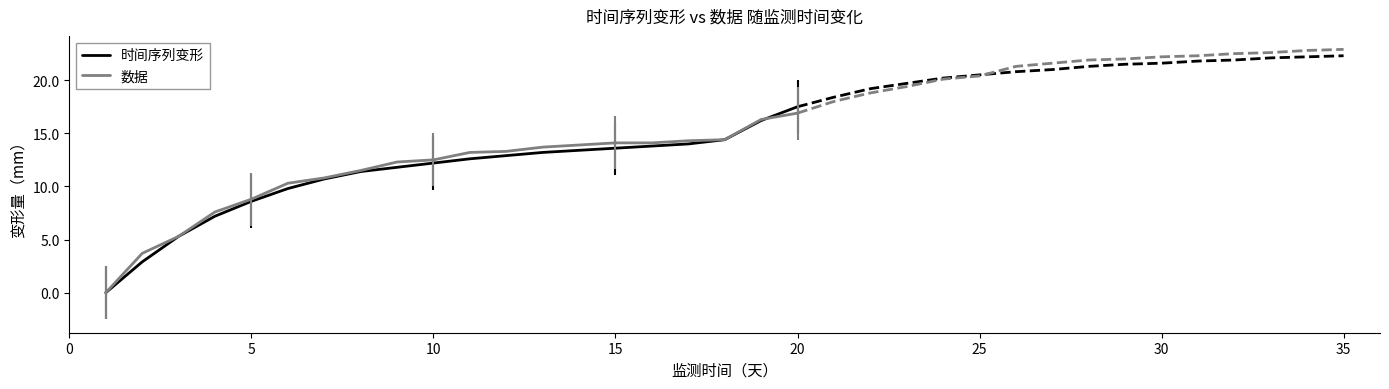

Which category has the highest value in the 数据 series?

20